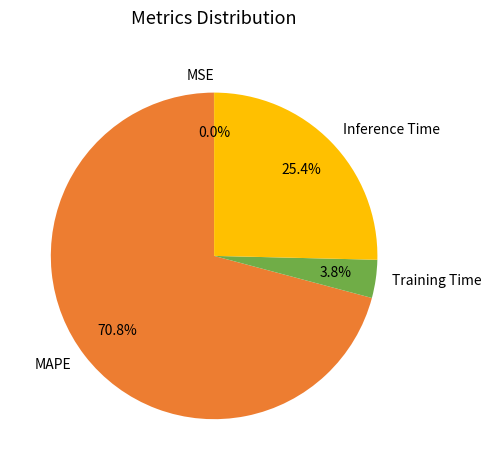

How much of the chart is everything except Training Time?

96.2%